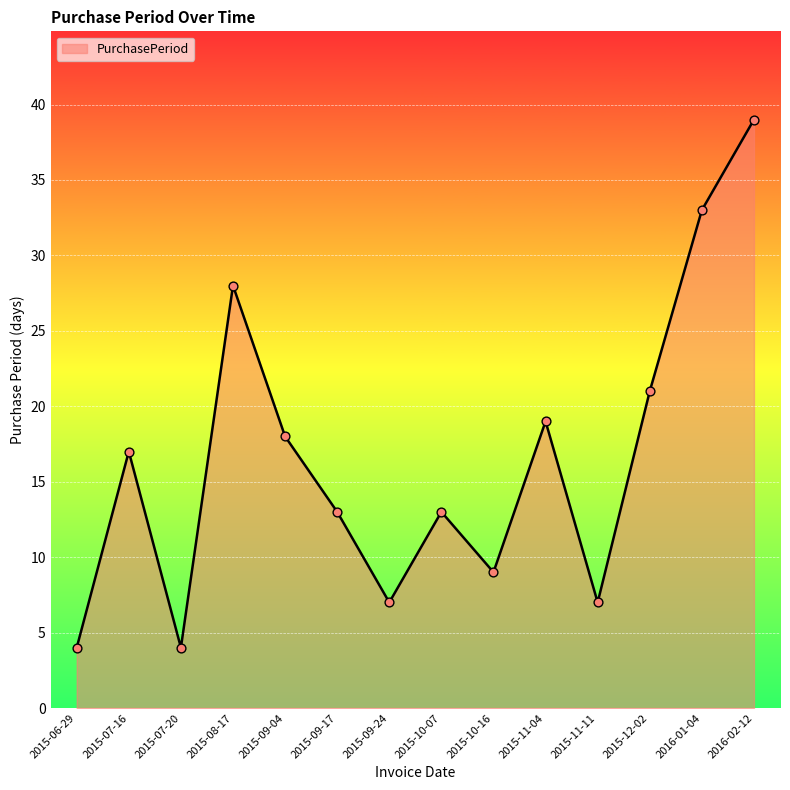

What is the ratio of the value at 2015-09-17 to the value at 2015-09-24?

1.9